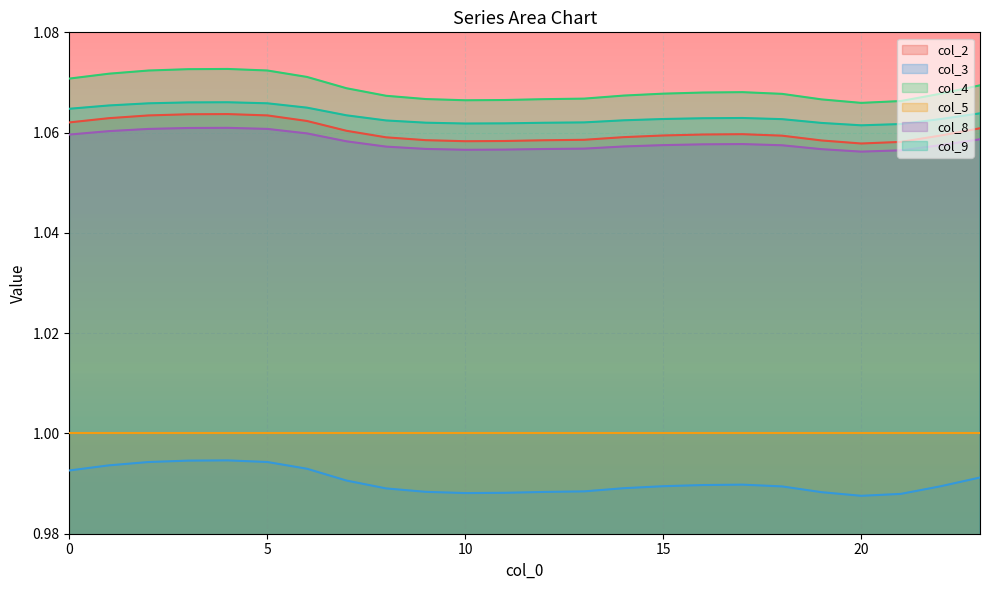

At how many categories does at least one series exceed 1?

24